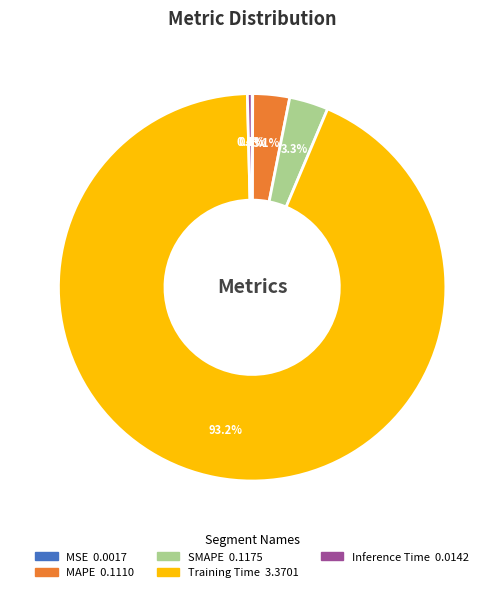

Is there any slice that represents more than half of the pie?

Yes